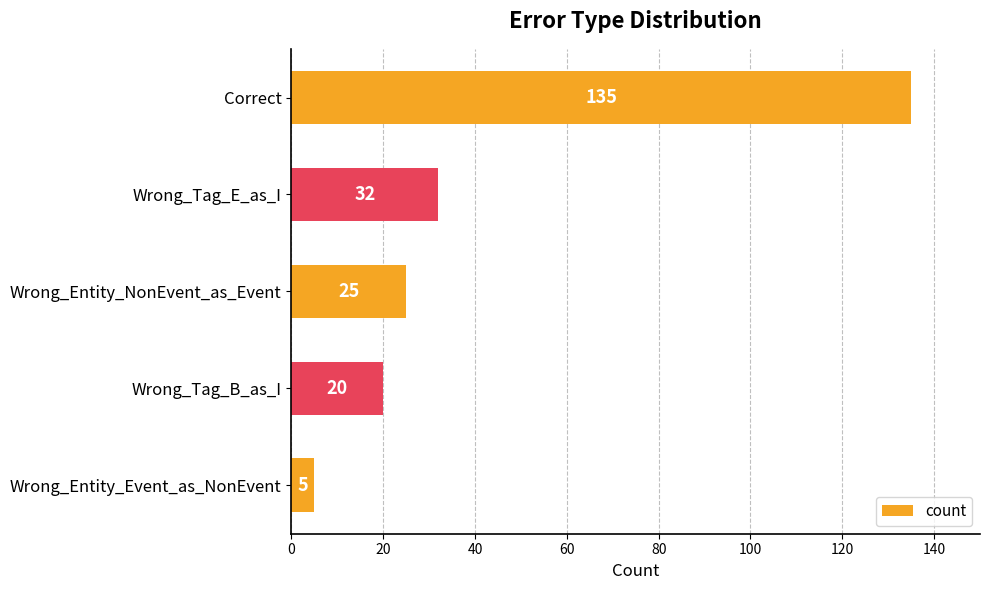

How many categories are shown in the chart?

5